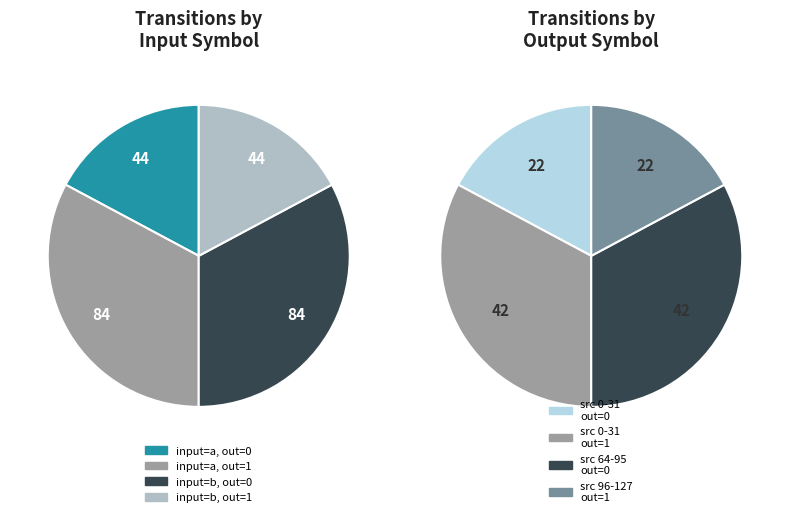

What percentage is NOT represented by 1?

34.4%